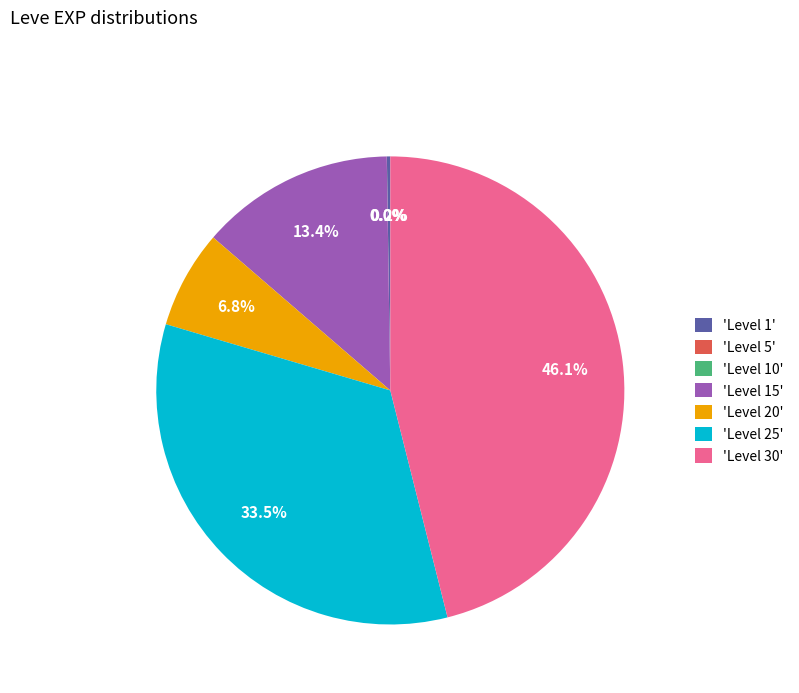

Does 'Level 15' account for over 50% of the chart?

No